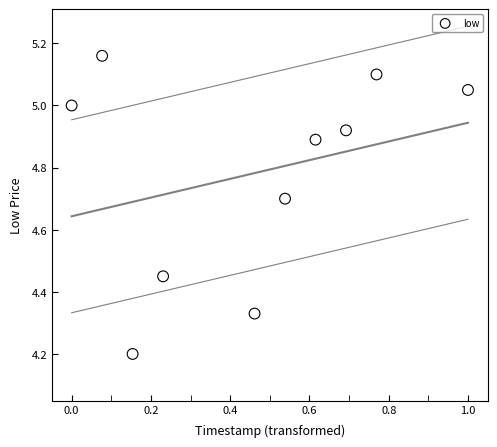

What Y value in the scatter plot is closest to 4?

4.2